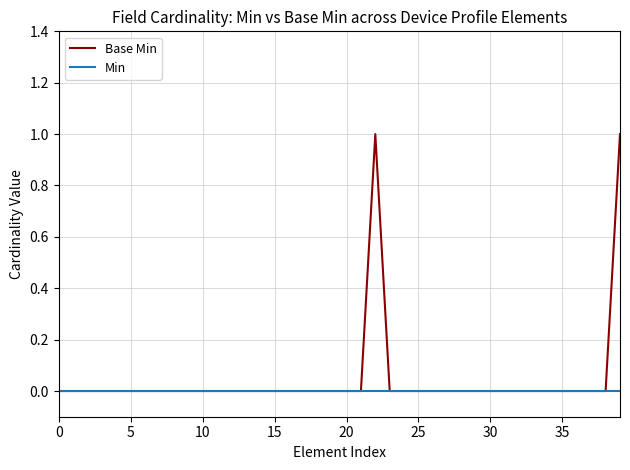

Which series has the largest range (max minus min)?

Base Min